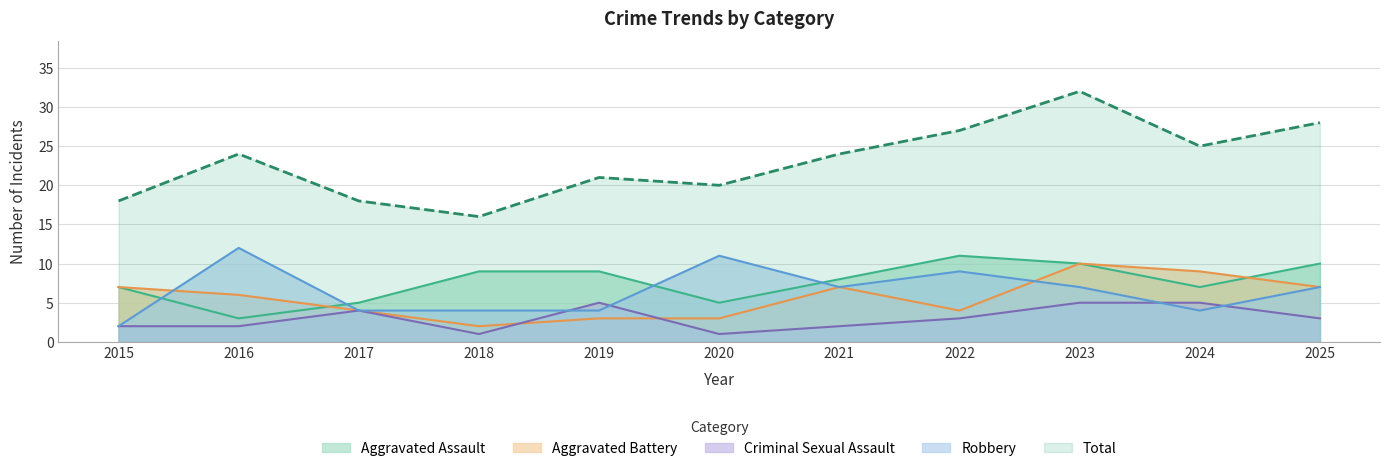

True or false: Aggravated Assault and Aggravated Battery cross at least once.

True